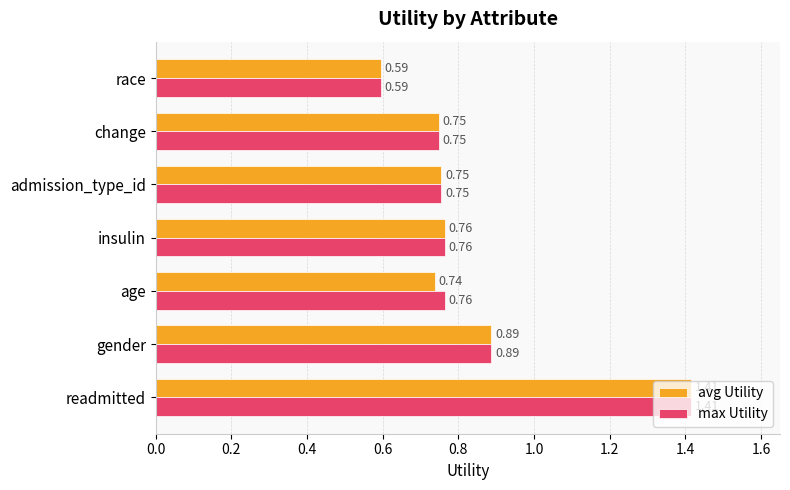

Is the value of max Utility at insulin greater than the value of avg Utility at gender?

No